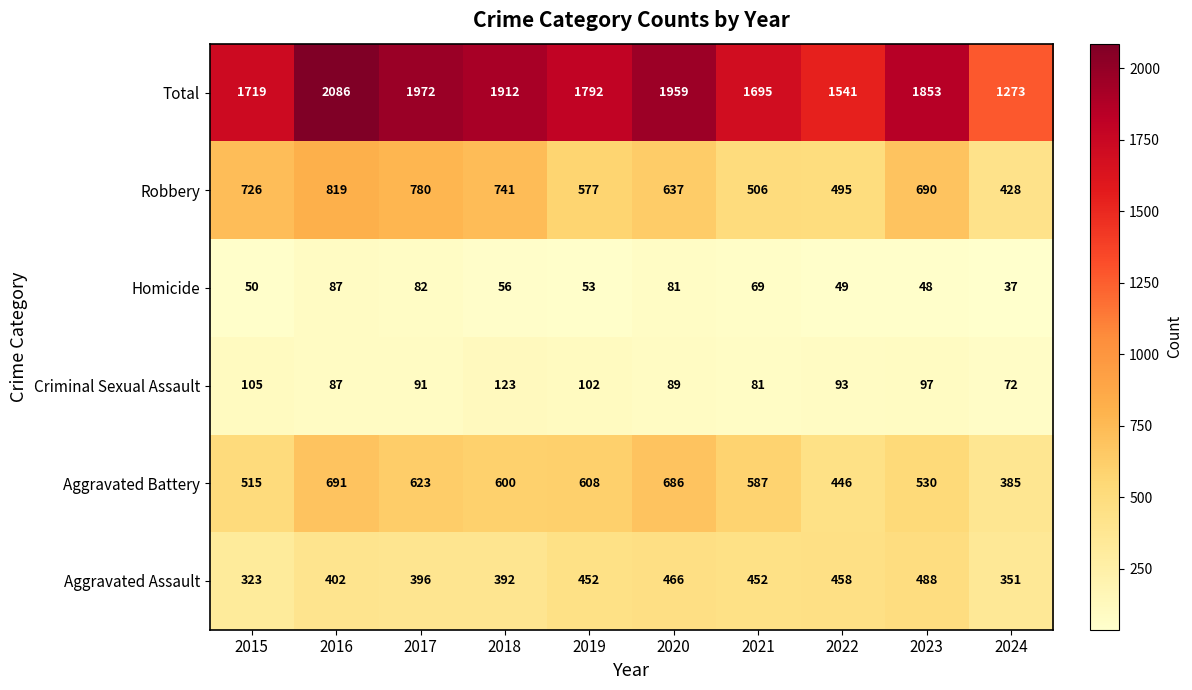

Rank the series at 2019 from lowest to highest value.

Homicide, Criminal Sexual Assault, Aggravated Assault, Robbery, Aggravated Battery, Total